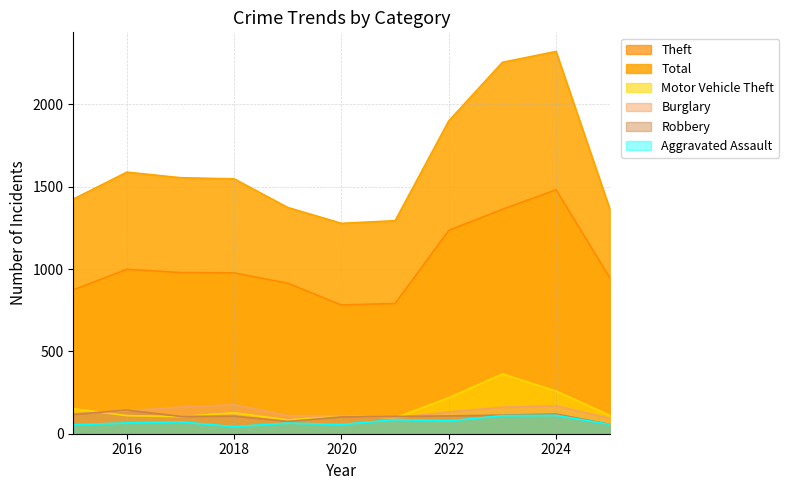

What is the smallest value displayed?

43